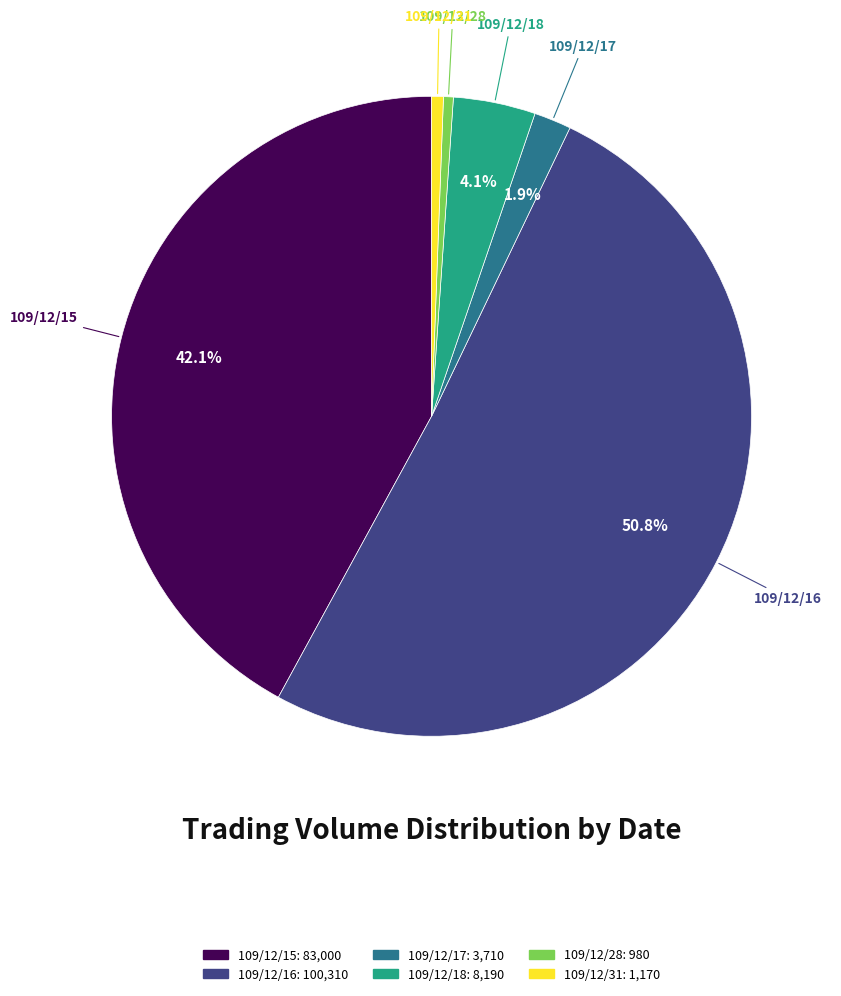

Does 109/12/17 represent more than half of the total?

No